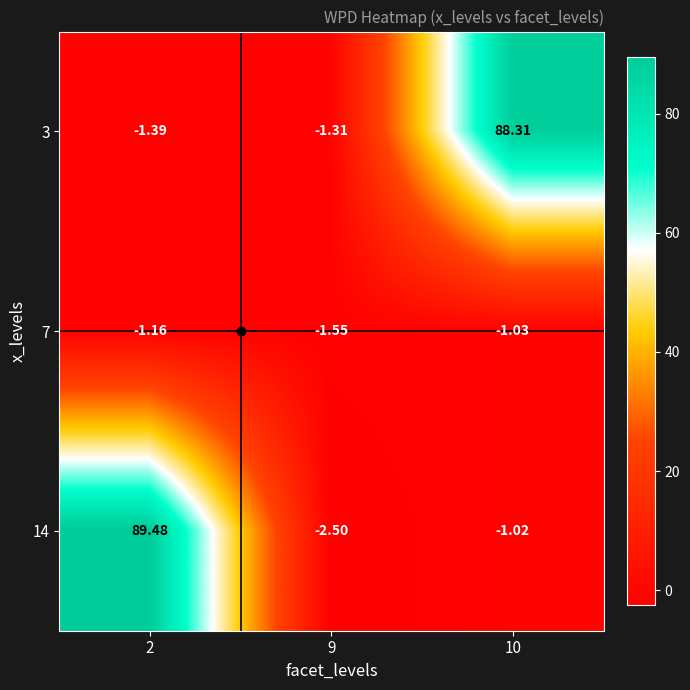

At which category is the sum across all series the highest?

2